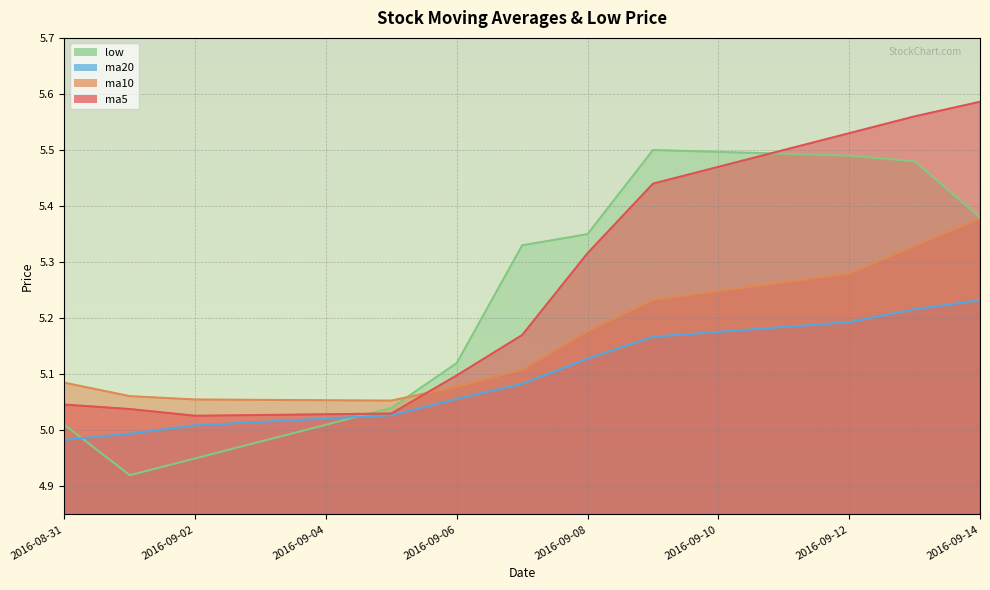

What is the smallest value displayed?

4.9